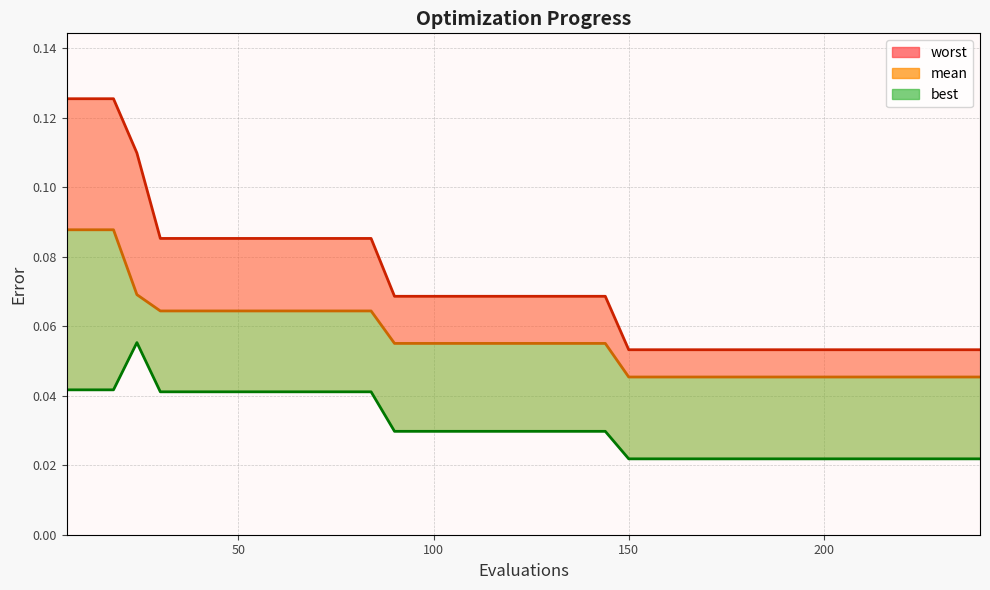

The mean series shows 0.1 at 78. True or false?

False